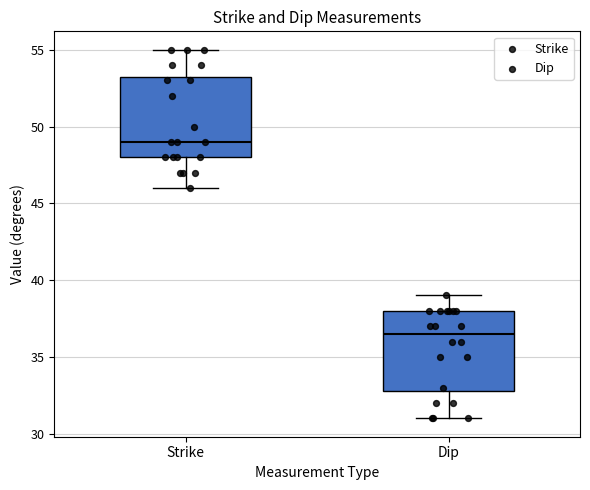

Where does the upper whisker of the box for Dip end on the y-axis? The values are not printed on the chart, so give them approximately, as read against the axis.

39.0